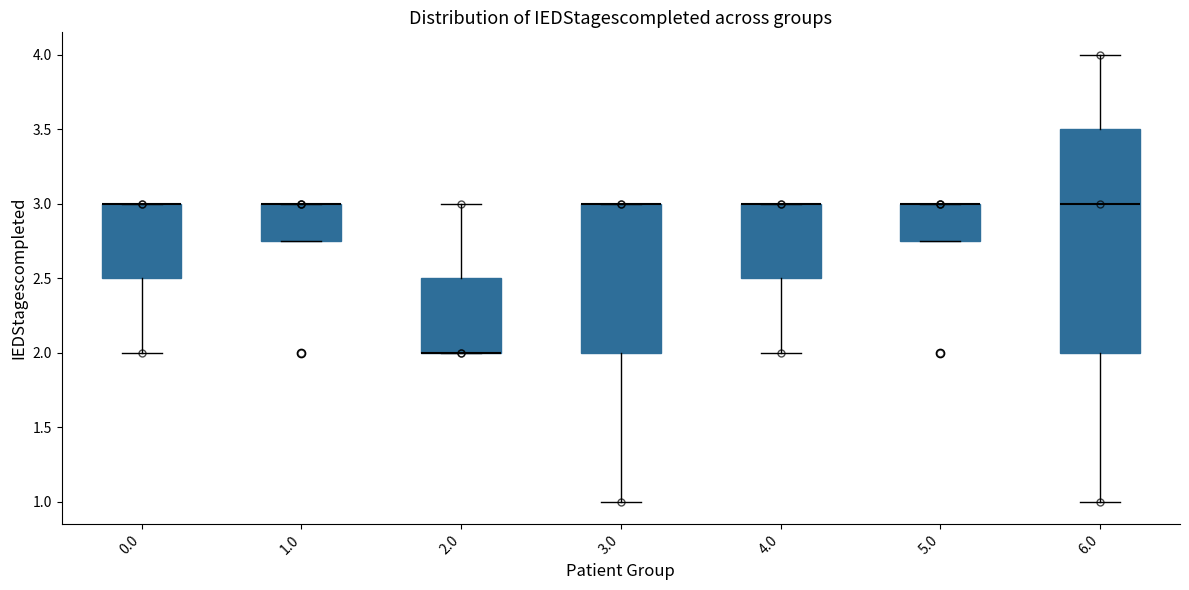

Reading left to right, transcribe this box plot: for each box, give where its median line is, the range the box spans, and where its two whiskers end, as read against the y-axis. The values are not printed on the chart, so give them approximately, as read against the axis.

0.0: median 3.00 (drawn on the box's upper edge), box 2.50 to 3.00, whiskers 2.00 to 3.00
1.0: median 3.00 (drawn on the box's upper edge), box 2.75 to 3.00, whiskers 2.75 to 3.00
2.0: median 2.00 (drawn on the box's lower edge), box 2.00 to 2.50, whiskers 2.00 to 3.00
3.0: median 3.00 (drawn on the box's upper edge), box 2.00 to 3.00, whiskers 1.00 to 3.00
4.0: median 3.00 (drawn on the box's upper edge), box 2.50 to 3.00, whiskers 2.00 to 3.00
5.0: median 3.00 (drawn on the box's upper edge), box 2.75 to 3.00, whiskers 2.75 to 3.00
6.0: median 3.00, box 2.00 to 3.50, whiskers 1.00 to 4.00